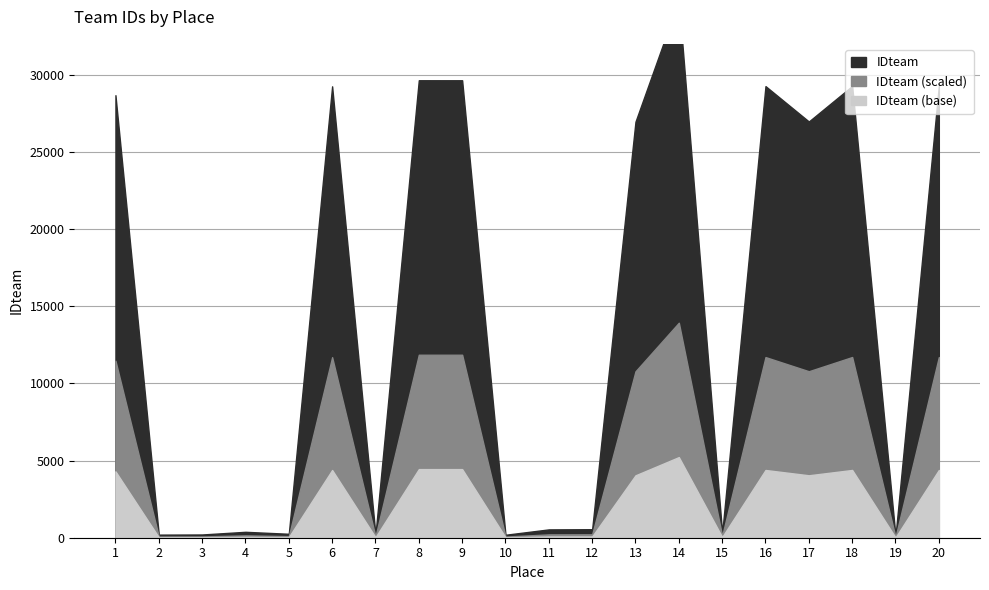

At which category does the chart reach its peak across all series?

14